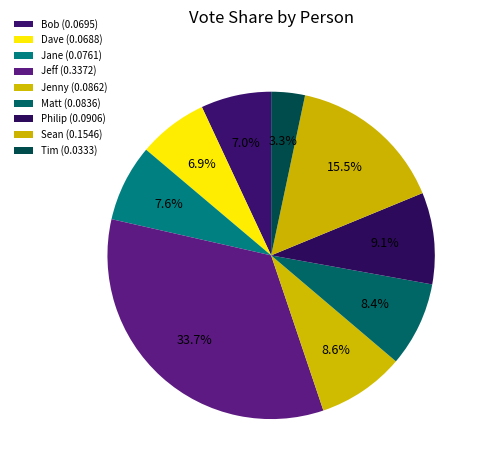

To the nearest percent, what is the combined percentage of Philip and Tim?

12%